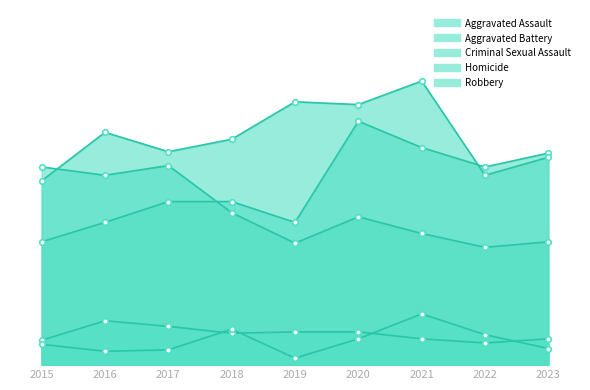

Which series has the largest total across all categories?

Aggravated Battery